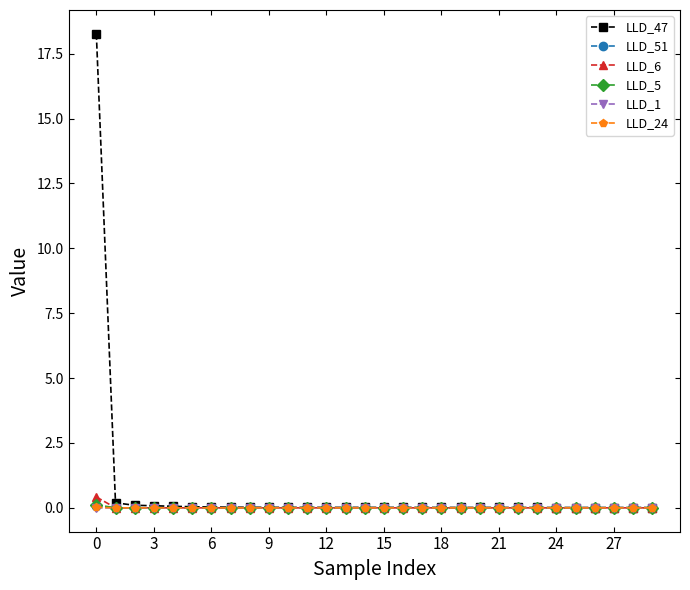

True or false: LLD_5 has more than 2 interior local peaks.

True